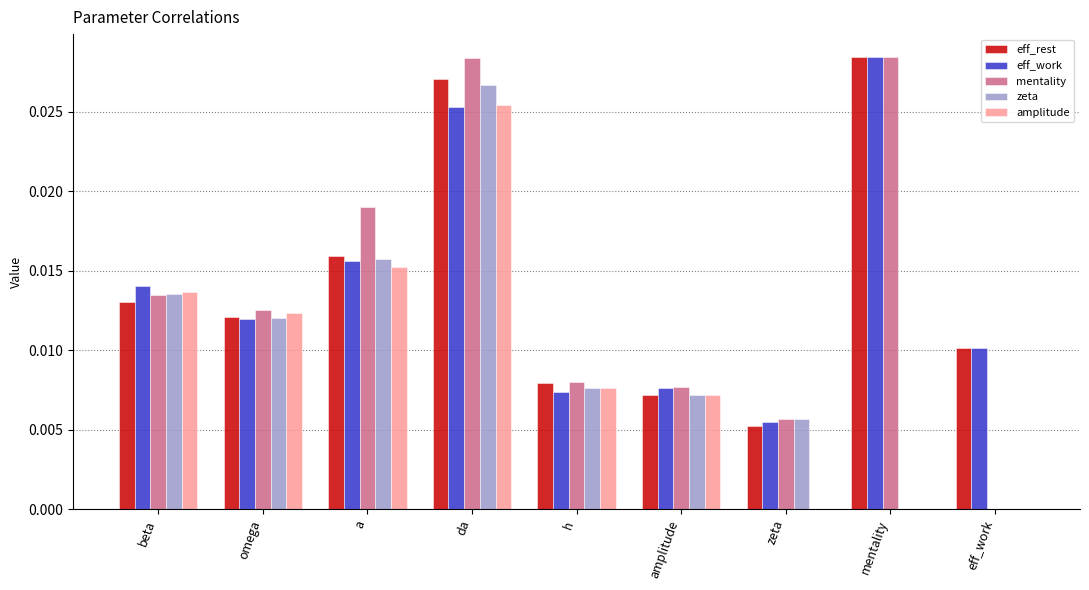

Which category has the highest value in the eff_work series?

mentality